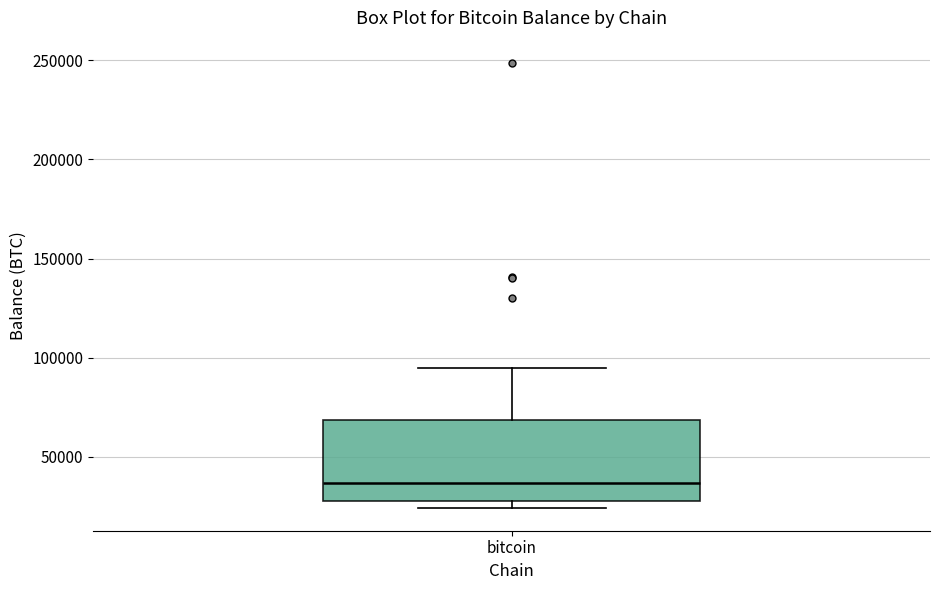

Where does the median line of the box for bitcoin sit on the y-axis? The values are not printed on the chart, so give them approximately, as read against the axis.

35000